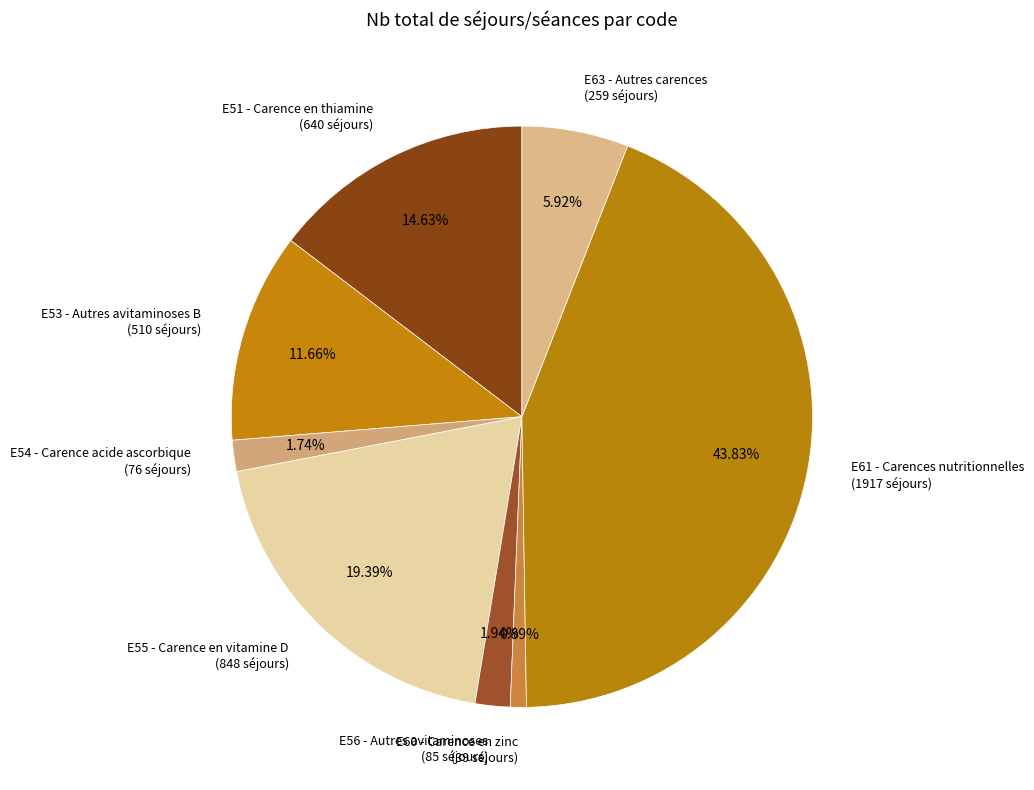

Does any single category account for the majority?

No